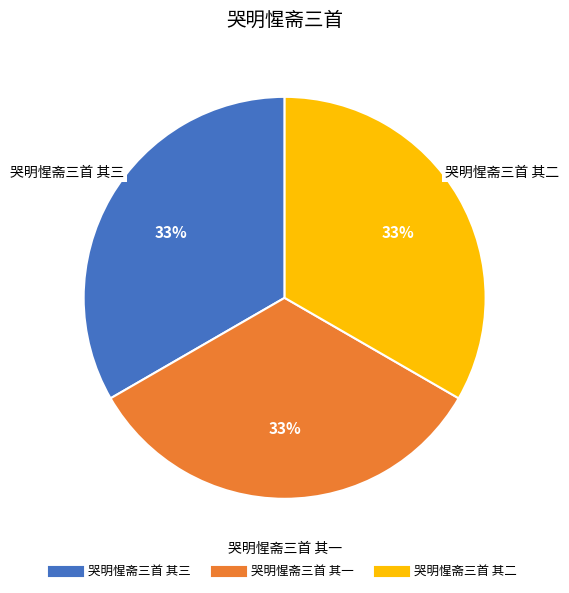

How many slices are in this pie chart?

3